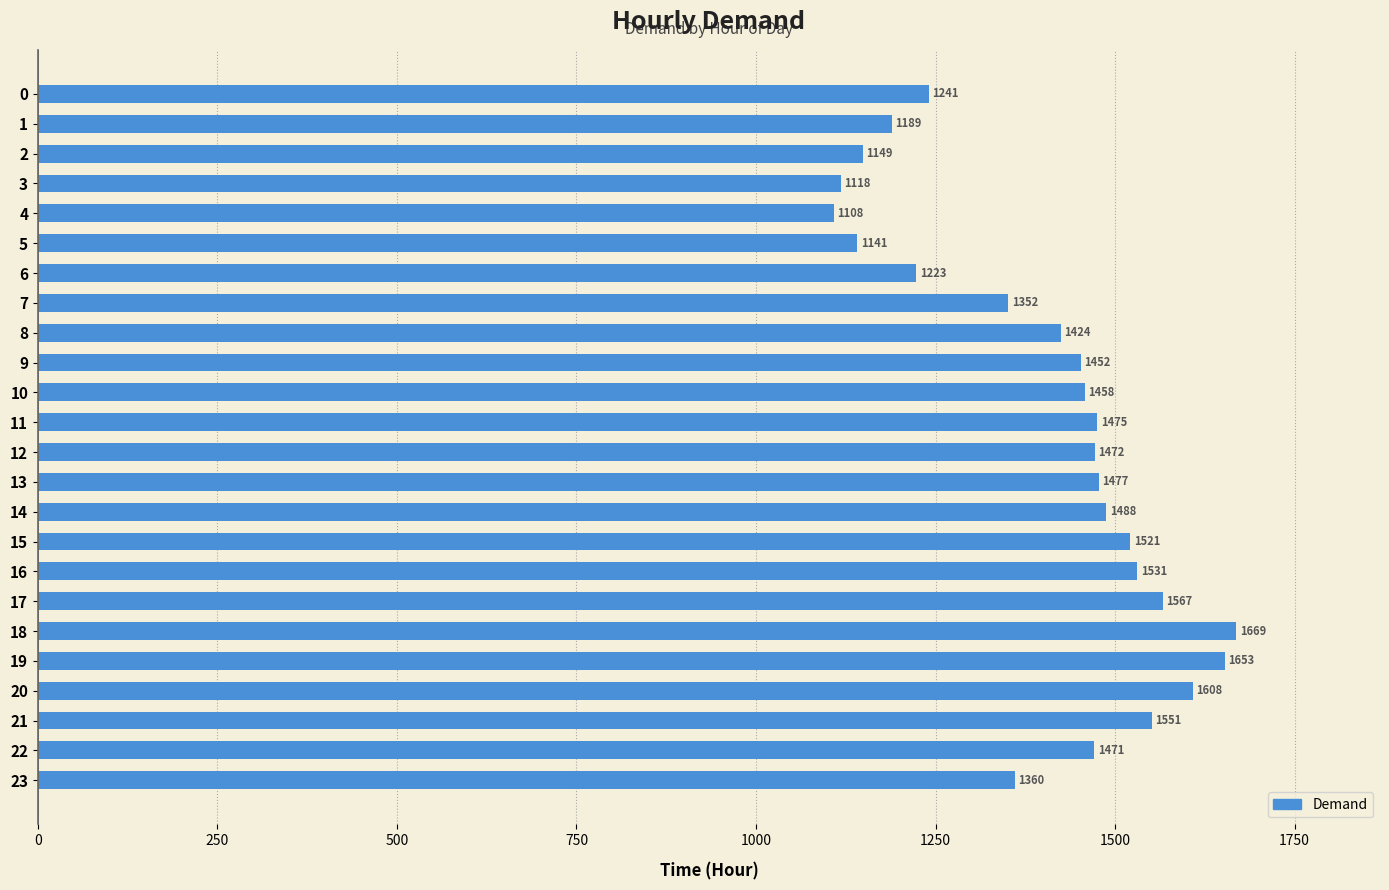

Count the number of data series in this chart.

1